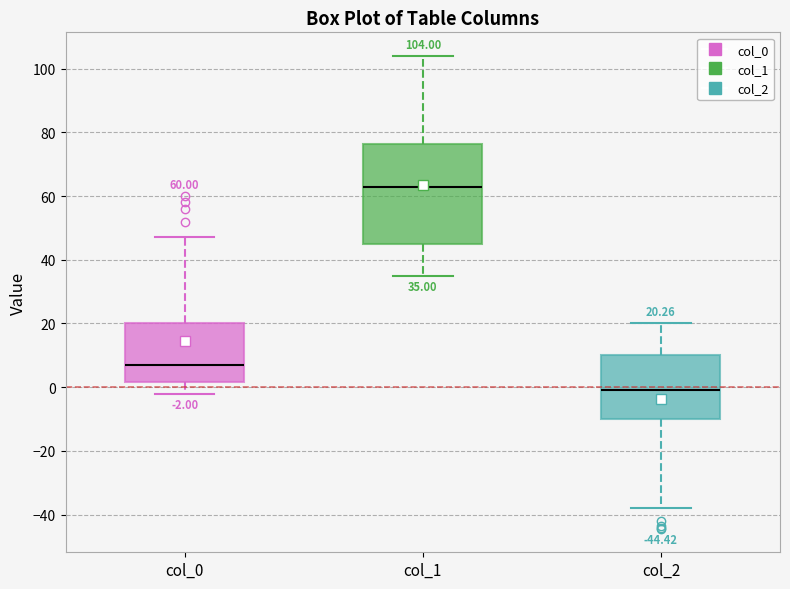

Comparing the boxes themselves (not the whiskers), which one is the tallest?

col_1